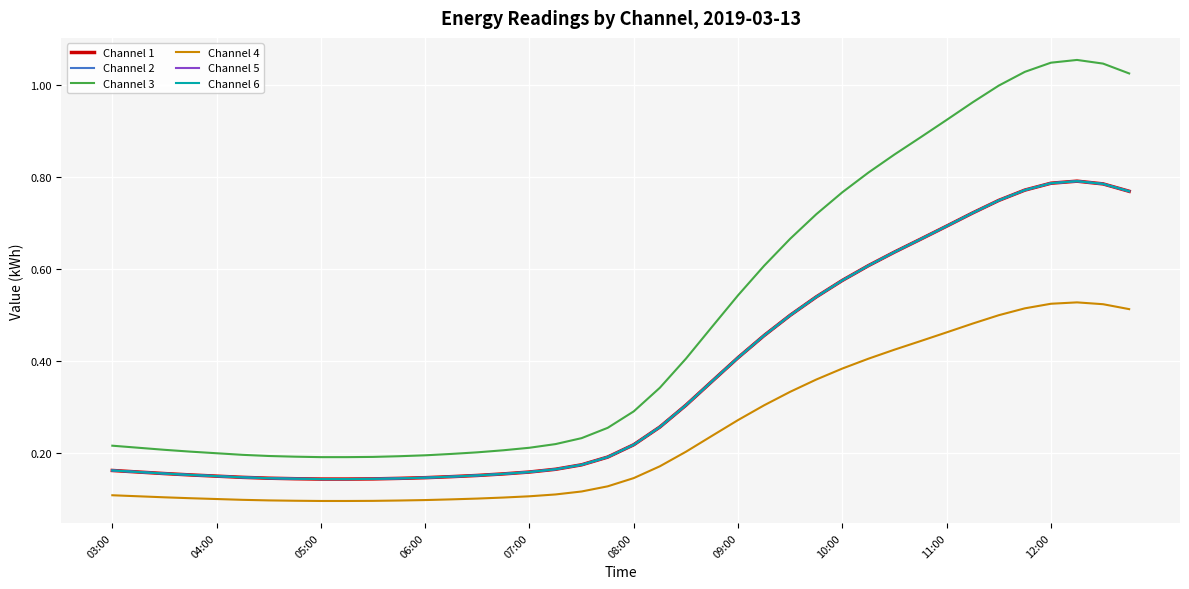

Does the chart have visible grid lines?

Yes